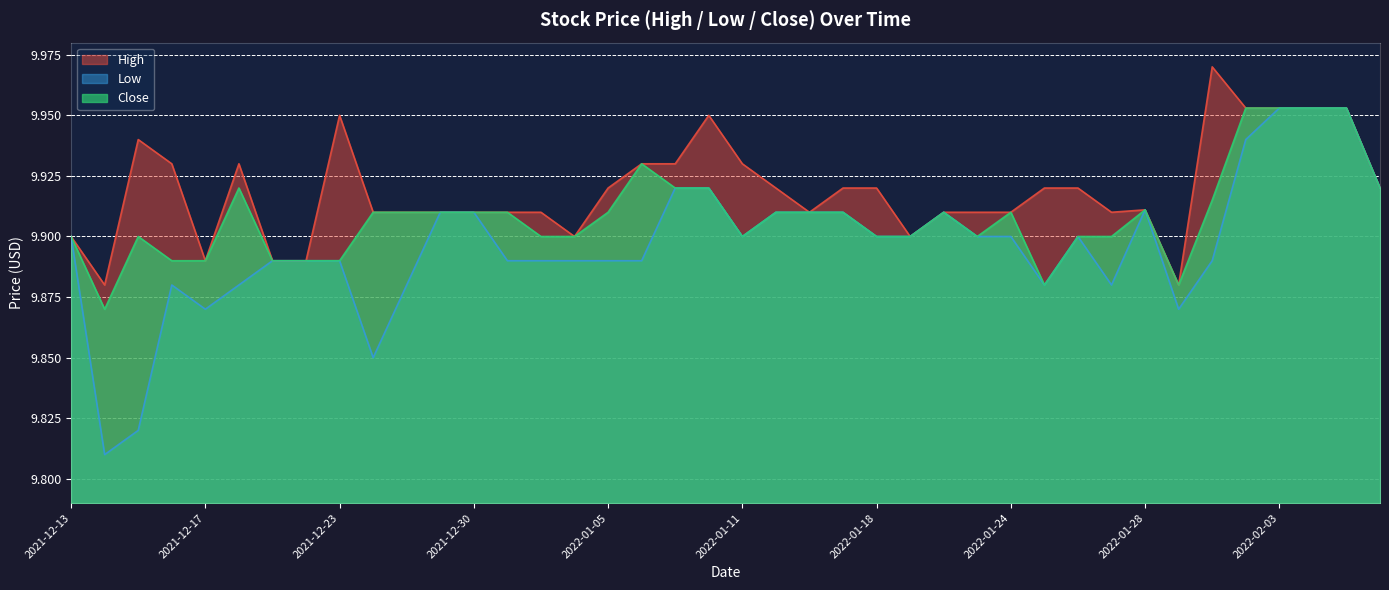

Rank the series at 2022-02-08 from highest to lowest value.

High, Low, Close